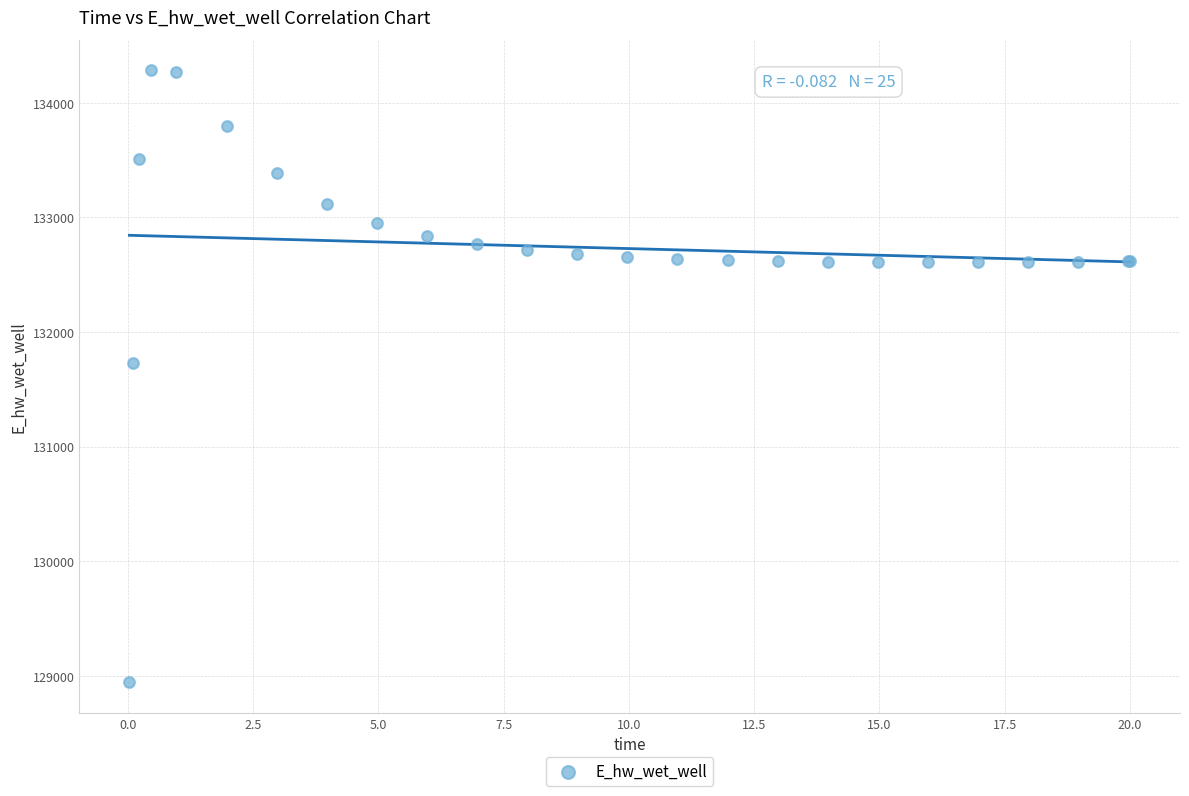

What Y value in the scatter plot is closest to 131613?

131728.5